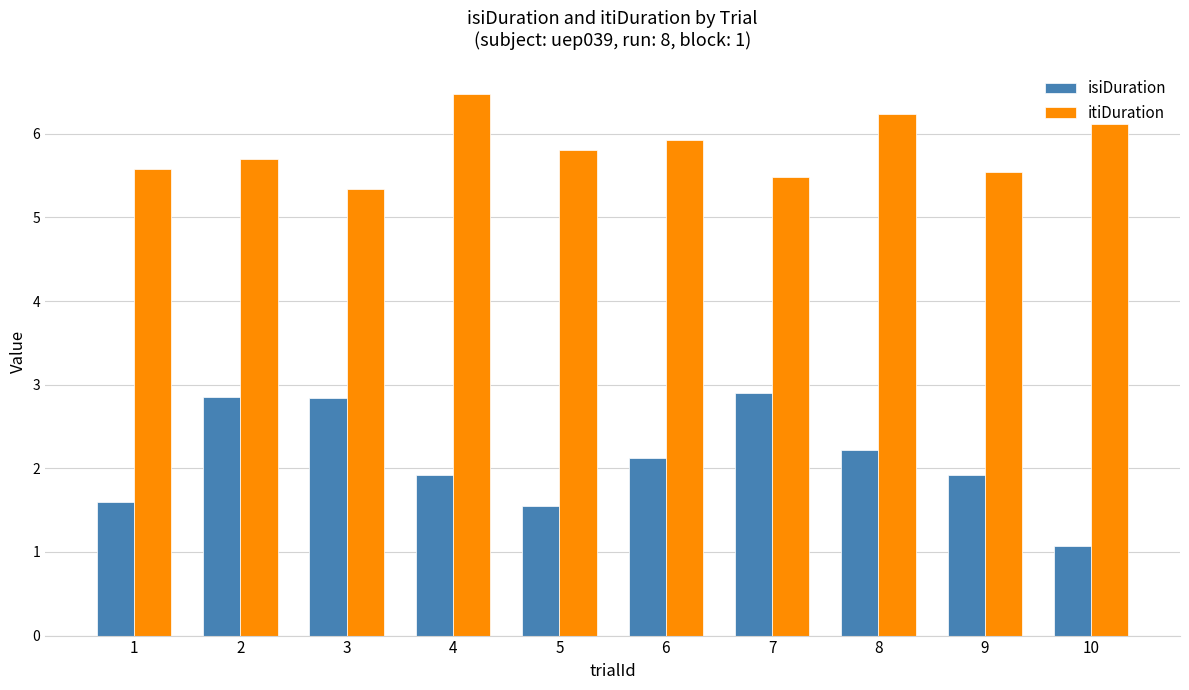

Count the number of data series in this chart.

2